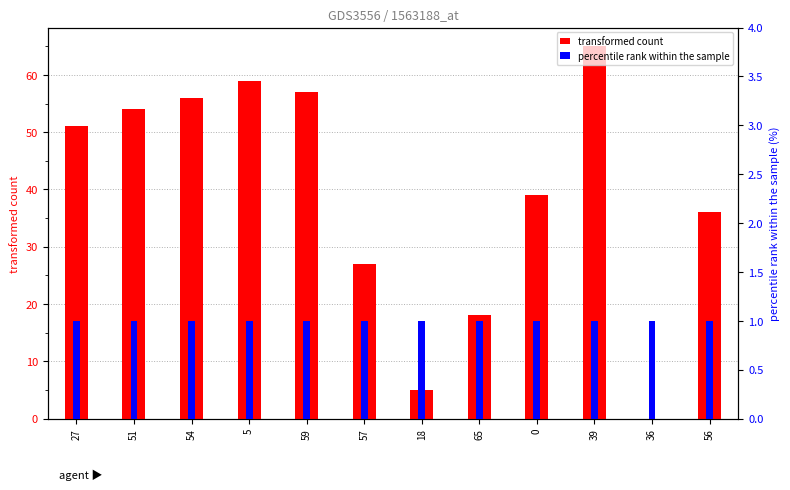

Is it true that percentile rank within the sample equals 2 at 5?

False